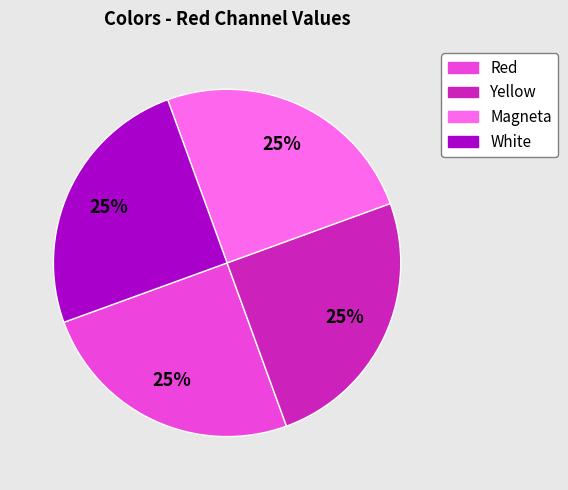

True or false: White accounts for 30% of the total.

False